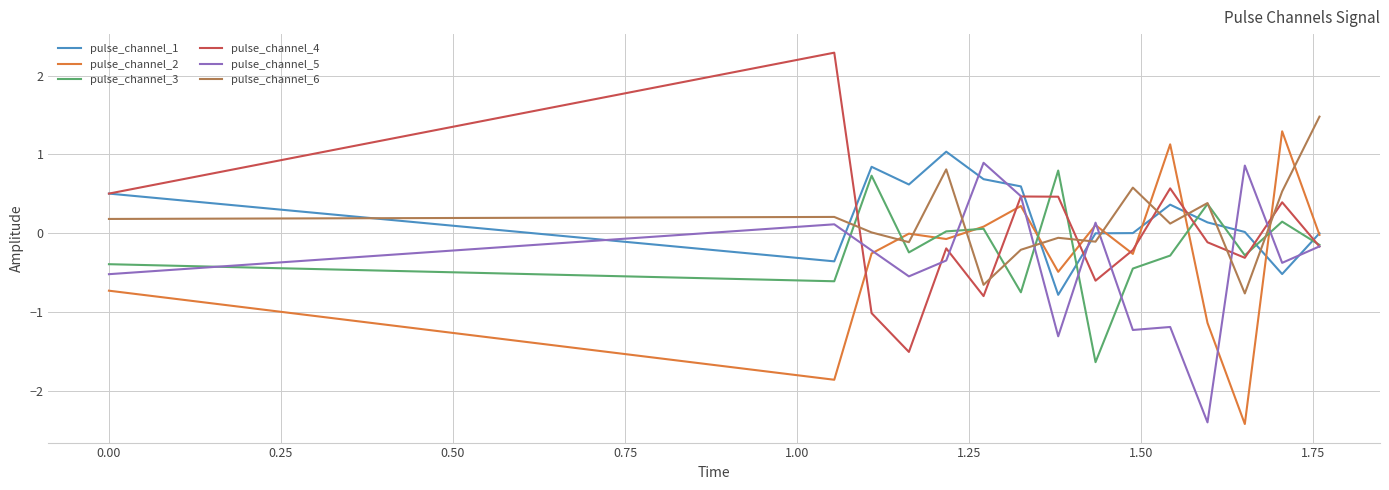

What is the difference between the maximum and minimum values in the pulse_channel_5 series?

3.3